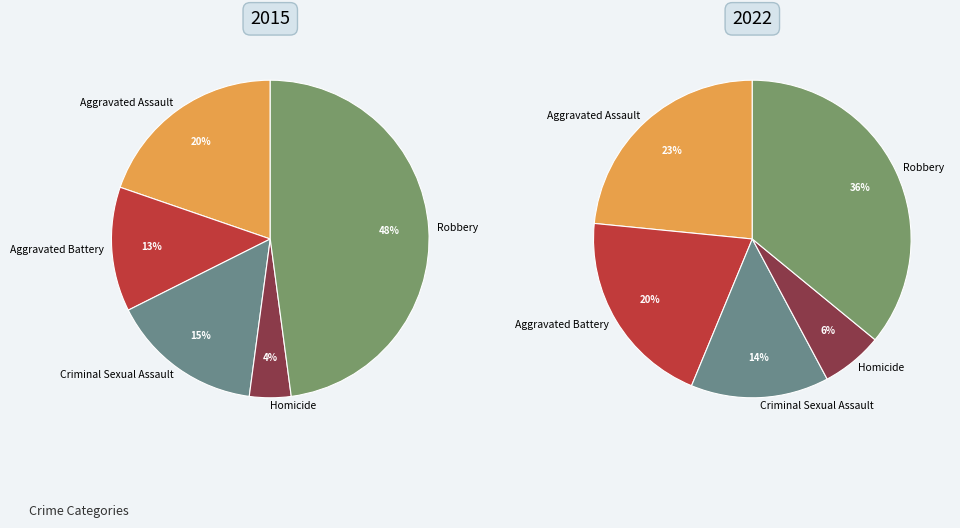

To the nearest percent, what is the difference between the 2 and values_2022 slice percentages?

3%